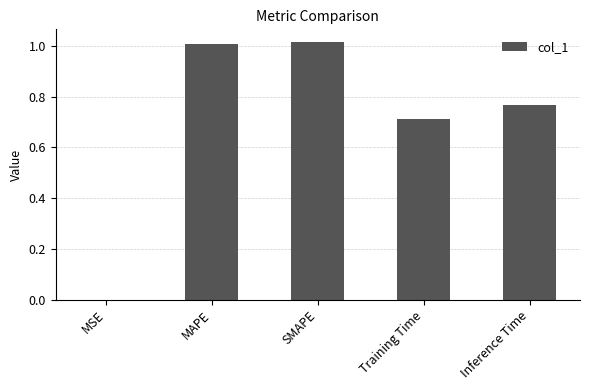

The chart shows a value of 0.5 at Training Time. True or false?

False